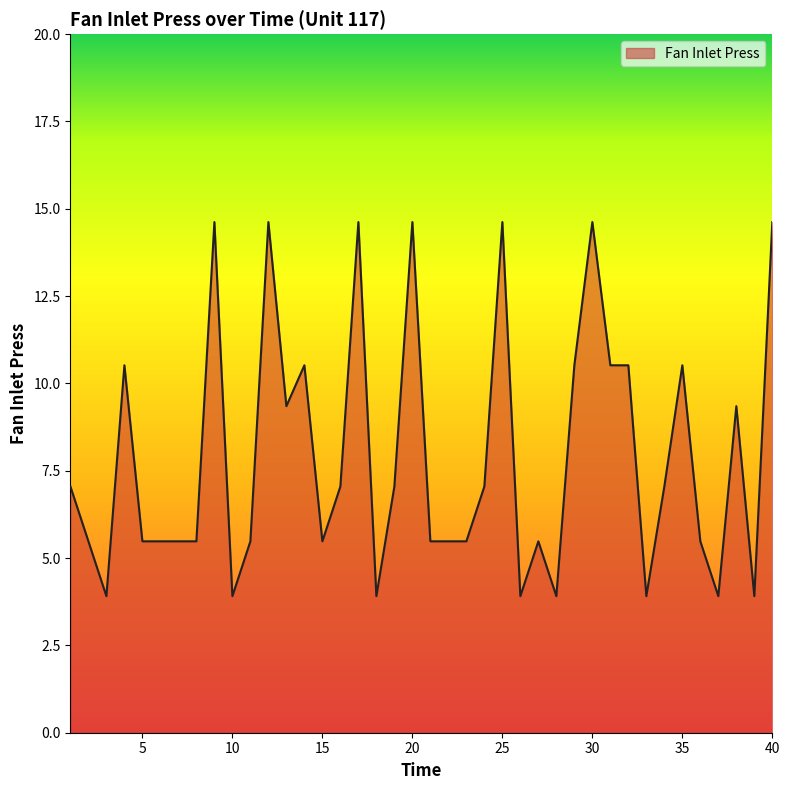

What is the difference between the maximum and minimum values?

10.7